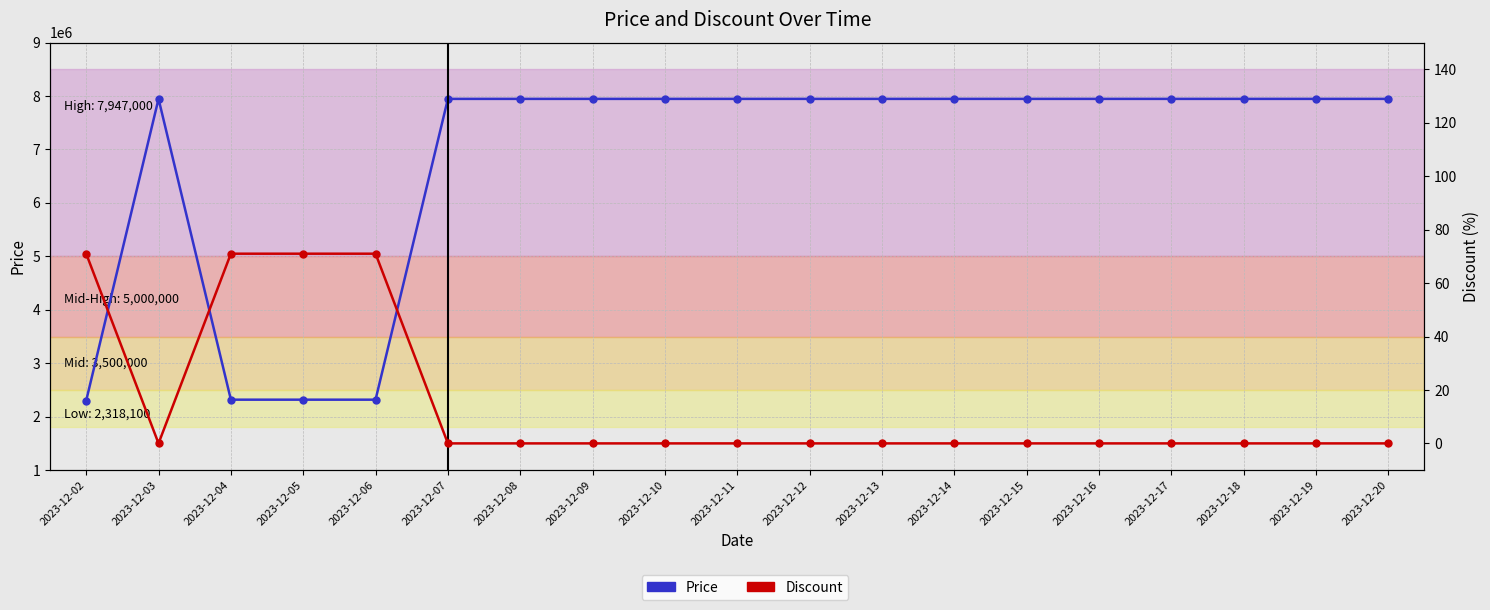

True or false: Price and Discount intersect in this chart.

False